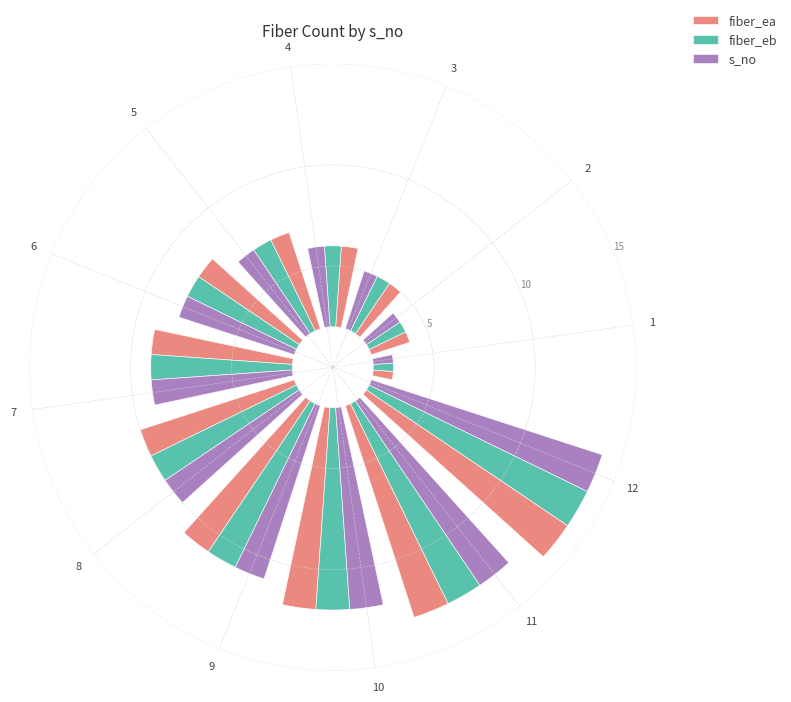

At which category does the chart reach its minimum across all series?

1